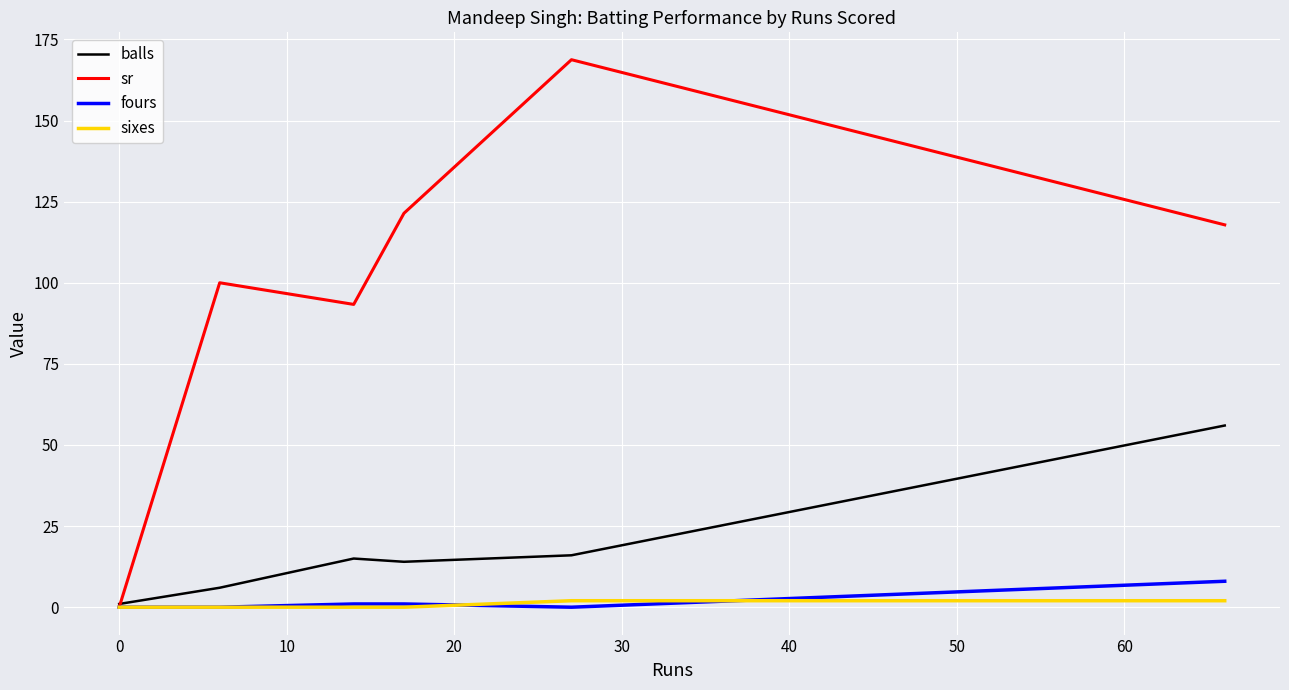

What is the highest value of the sixes series?

2.0